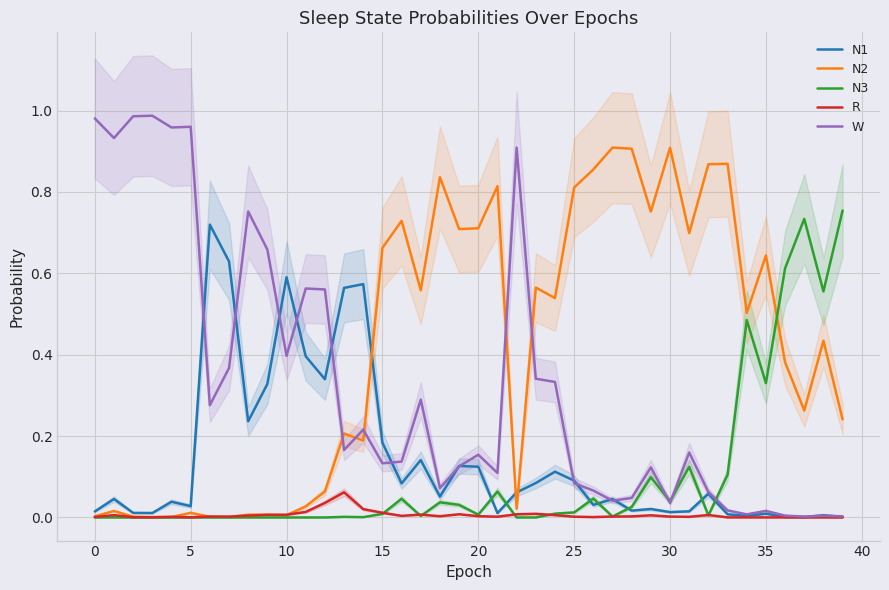

The N1 series shows 0.2 at 15. True or false?

True